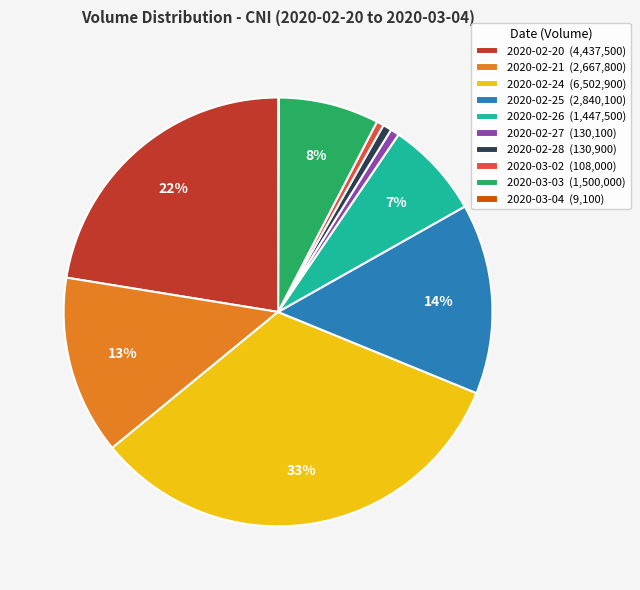

Which has a higher value, 2020-02-28 (130,900) or 2020-02-20 (4,437,500)?

2020-02-20 (4,437,500)